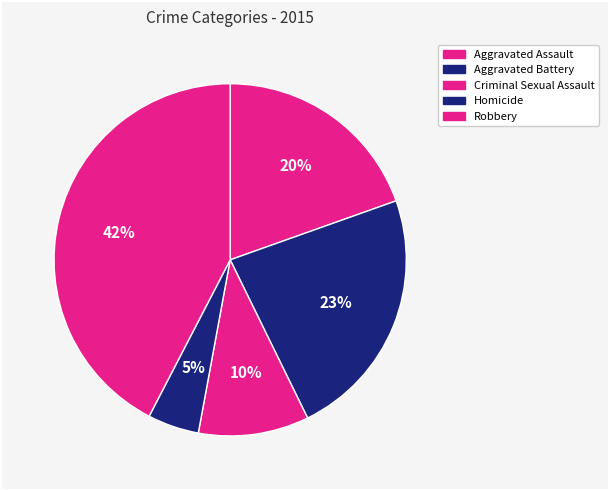

True or false: Criminal Sexual Assault accounts for 17% of the total.

False